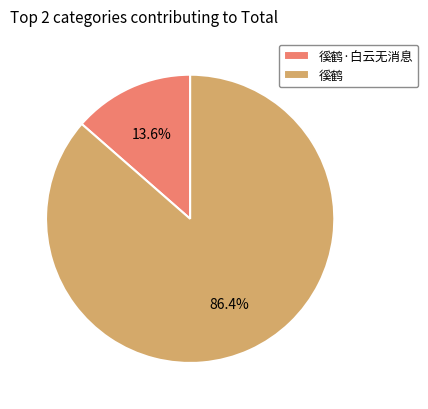

Does any single category account for the majority?

Yes